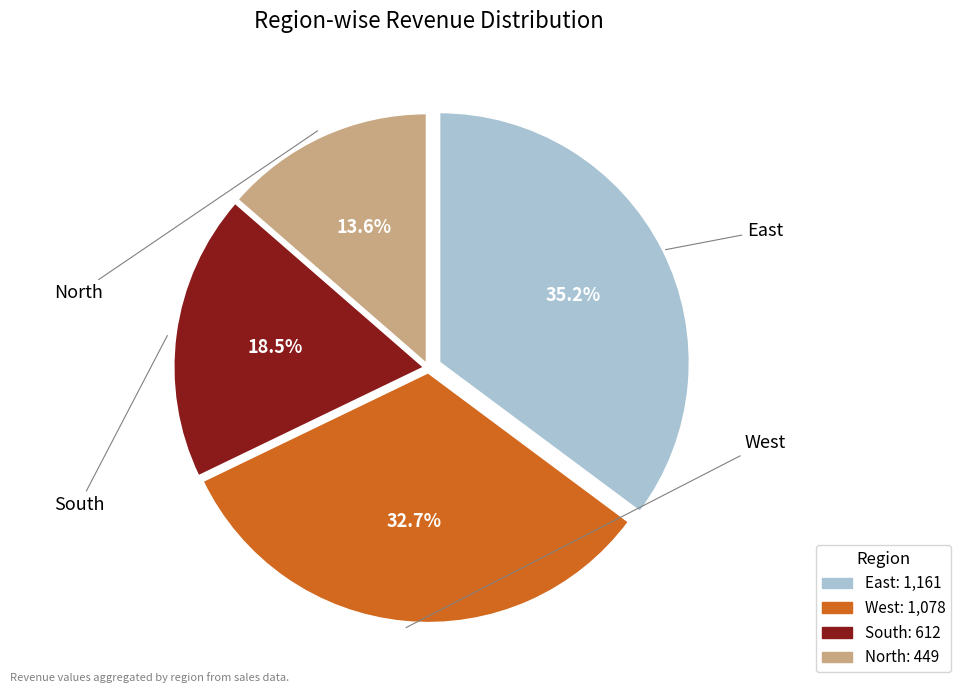

How much of the chart is everything except East?

64.8%